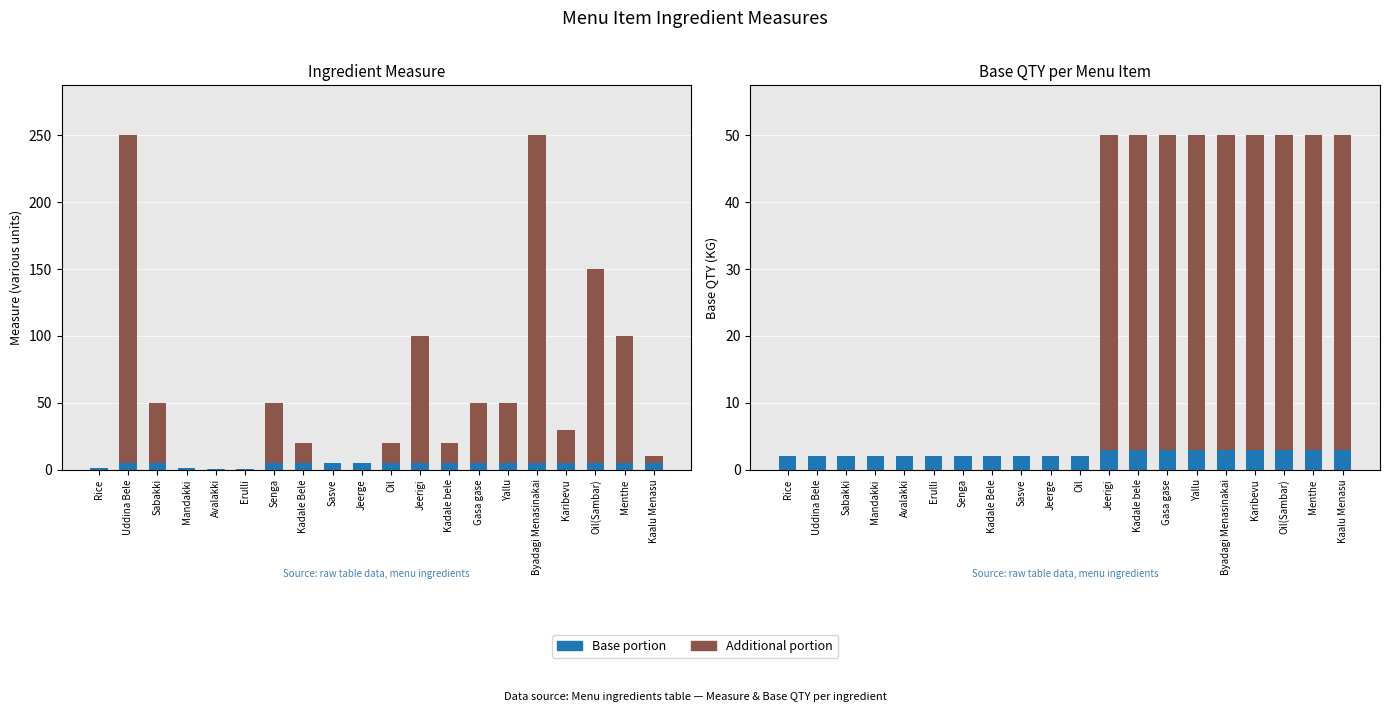

Reading right to left, what are all the values shown in this chart?

Measure (base): 5.0	5.0	5.0	5.0	5.0	5.0	5.0	5.0	5.0	5.0	5.0	5.0	5.0	5.0	0.2	0.6	1.0	5.0	5.0	1.0
Measure (extra): 5.0	95.0	145.0	25.0	245.0	45.0	45.0	15.0	95.0	15.0	0.0	0.0	15.0	45.0	0.0	0.0	0.0	45.0	245.0	0.0
Base QTY (base): 3.0	3.0	3.0	3.0	3.0	3.0	3.0	3.0	3.0	2.0	2.0	2.0	2.0	2.0	2.0	2.0	2.0	2.0	2.0	2.0
Base QTY (extra): 47.0	47.0	47.0	47.0	47.0	47.0	47.0	47.0	47.0	0.0	0.0	0.0	0.0	0.0	0.0	0.0	0.0	0.0	0.0	0.0